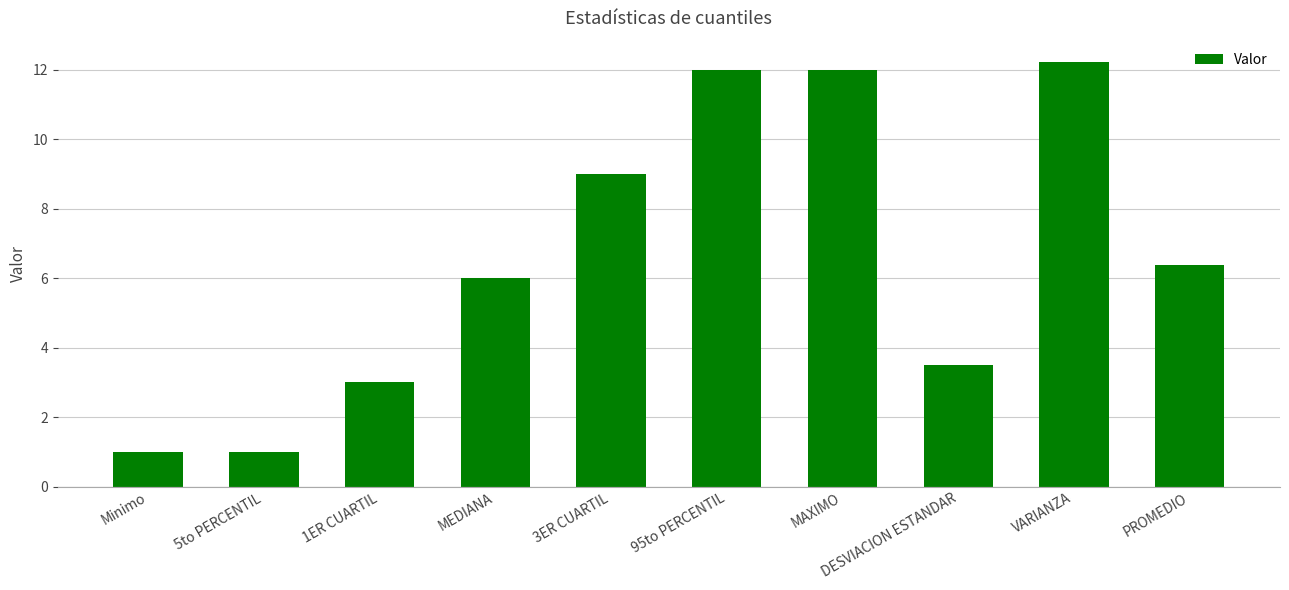

What is the change in value from 1ER CUARTIL to 3ER CUARTIL?

+6.0